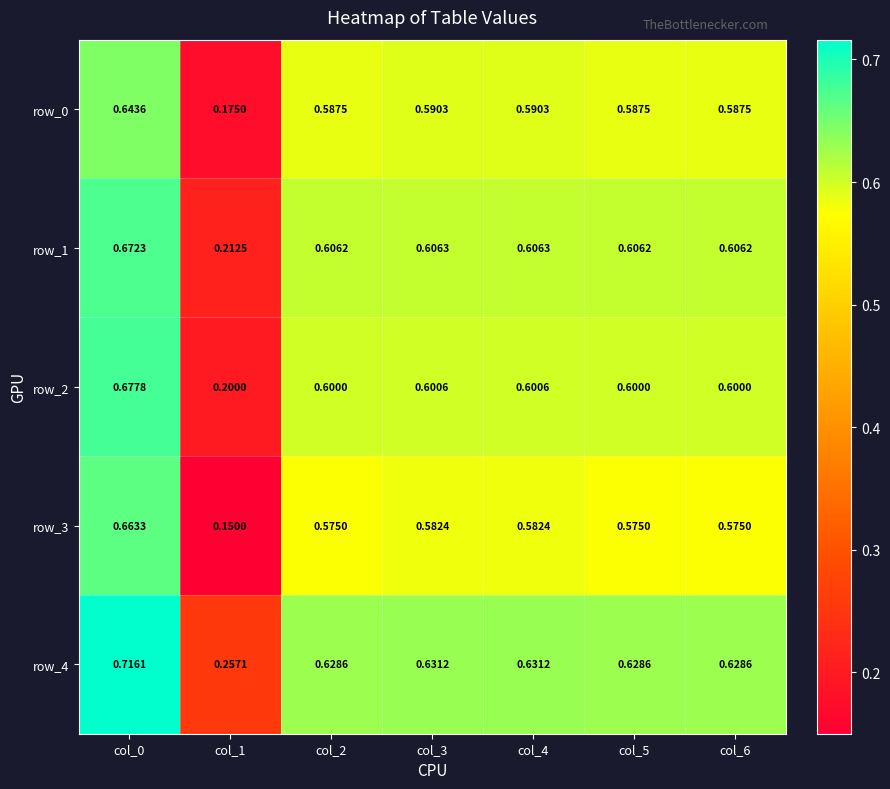

What is the sum of all row_3 values?

3.7